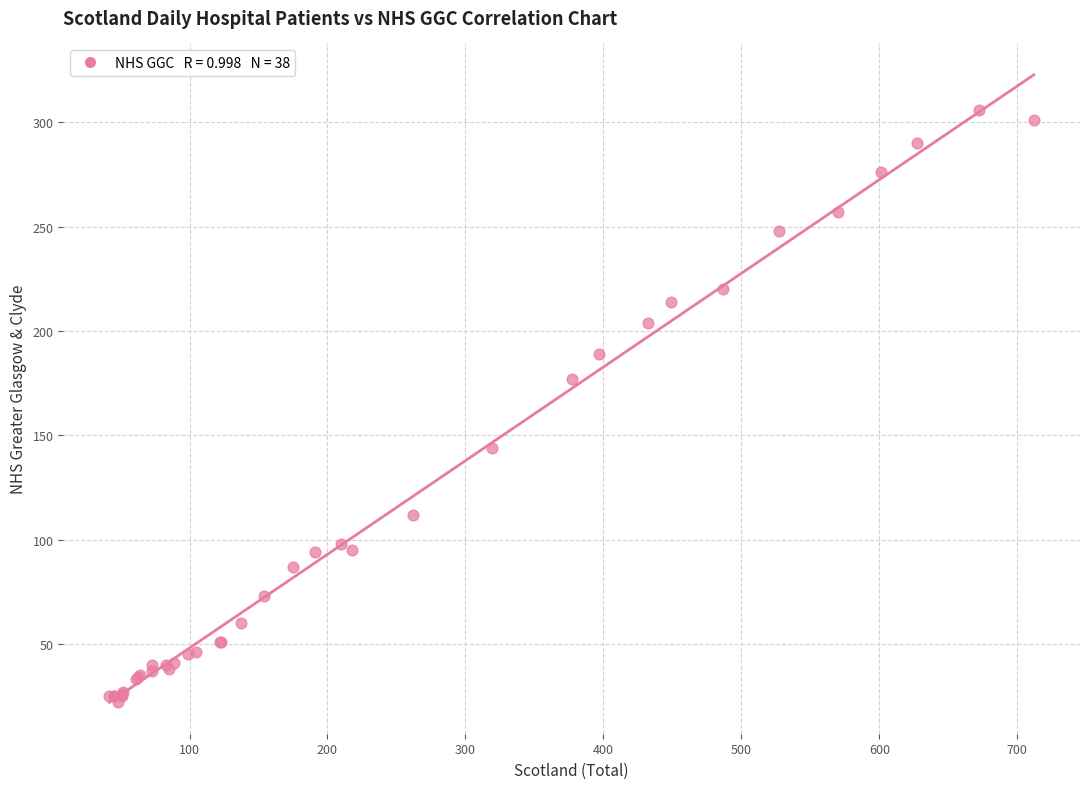

What Y value in the scatter plot is closest to 164?

177